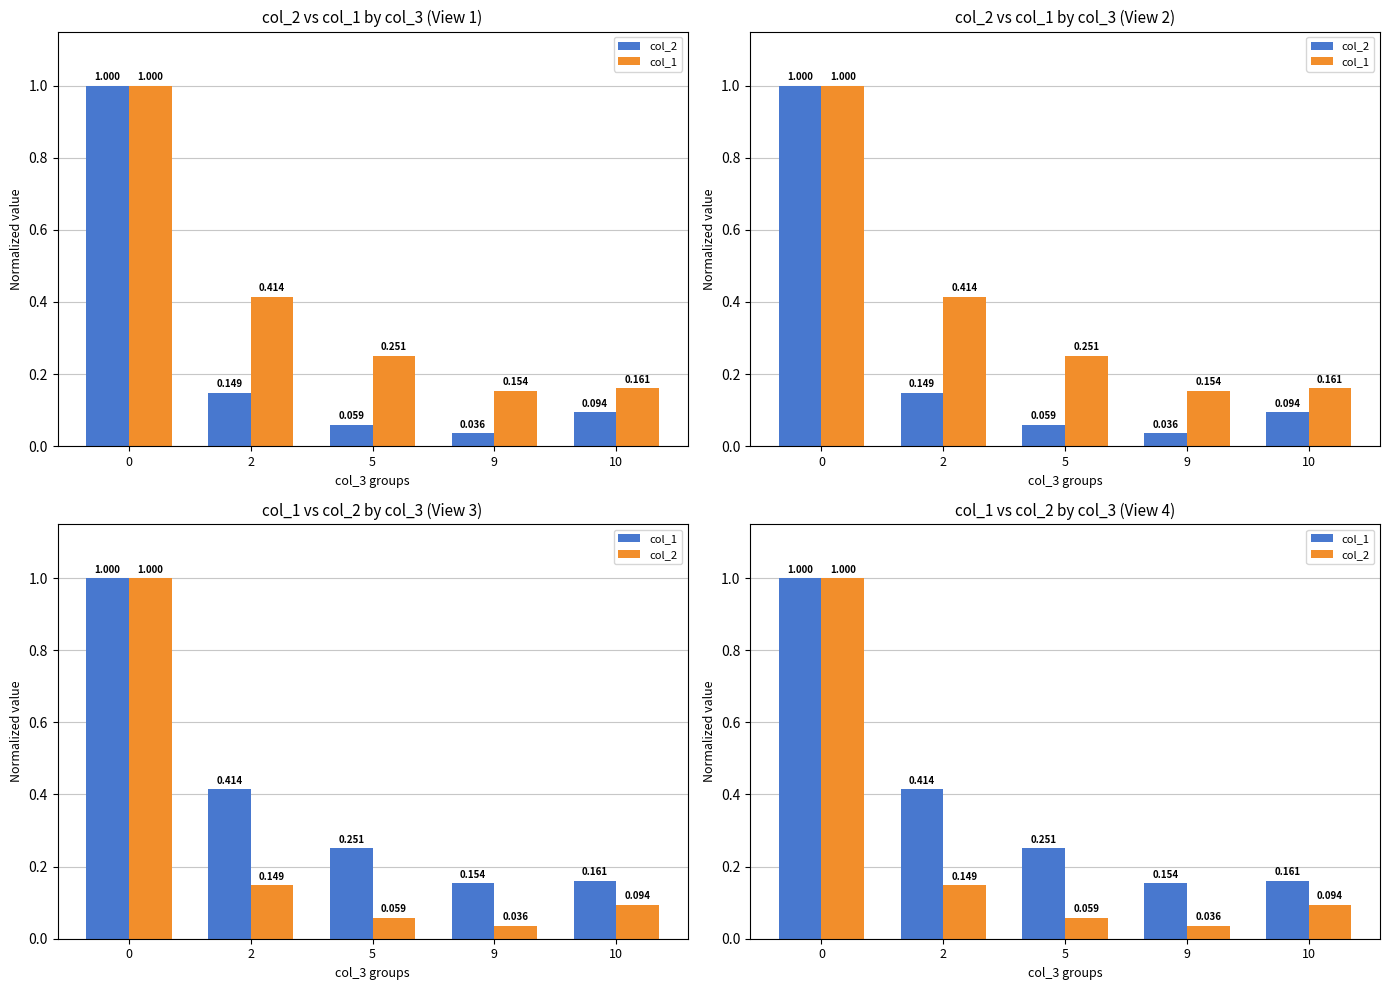

Which series has the widest spread of values?

col_2